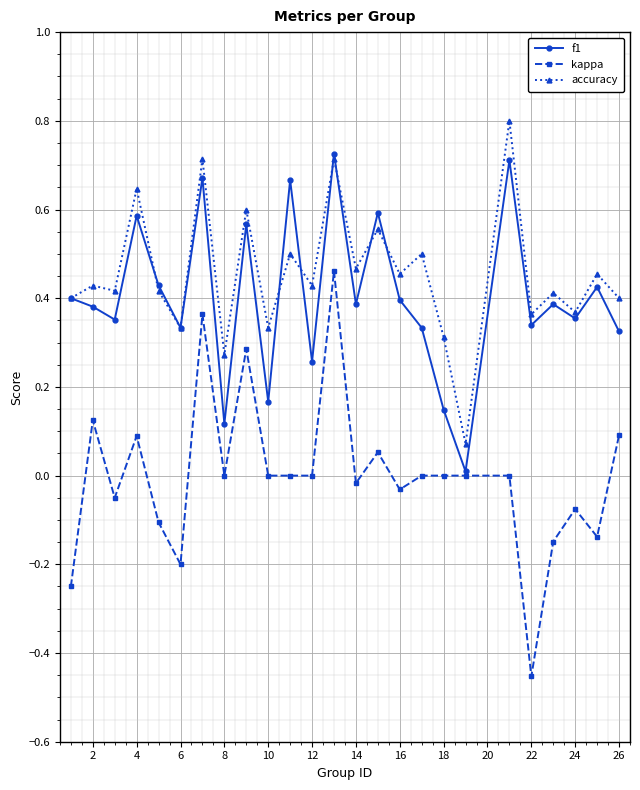

Rank the series by their maximum value, from lowest to highest.

kappa, f1, accuracy